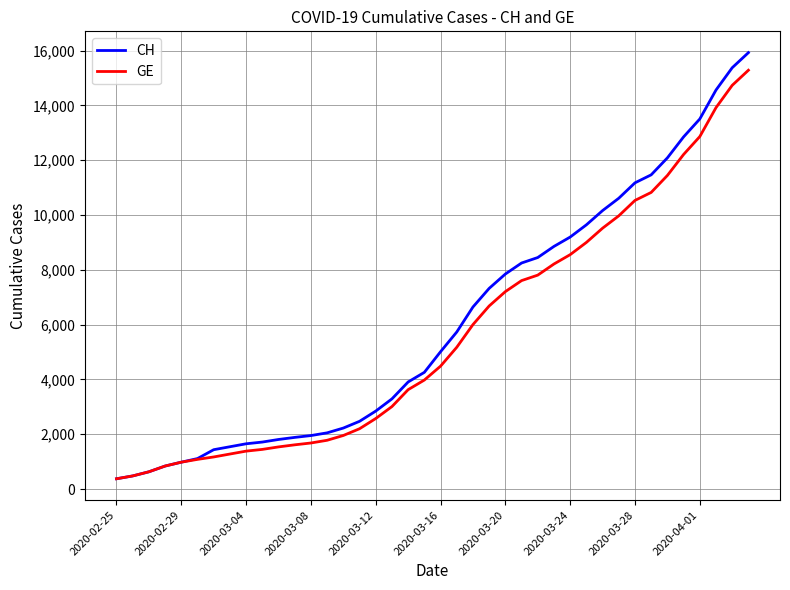

Which series has the largest range (max minus min)?

CH